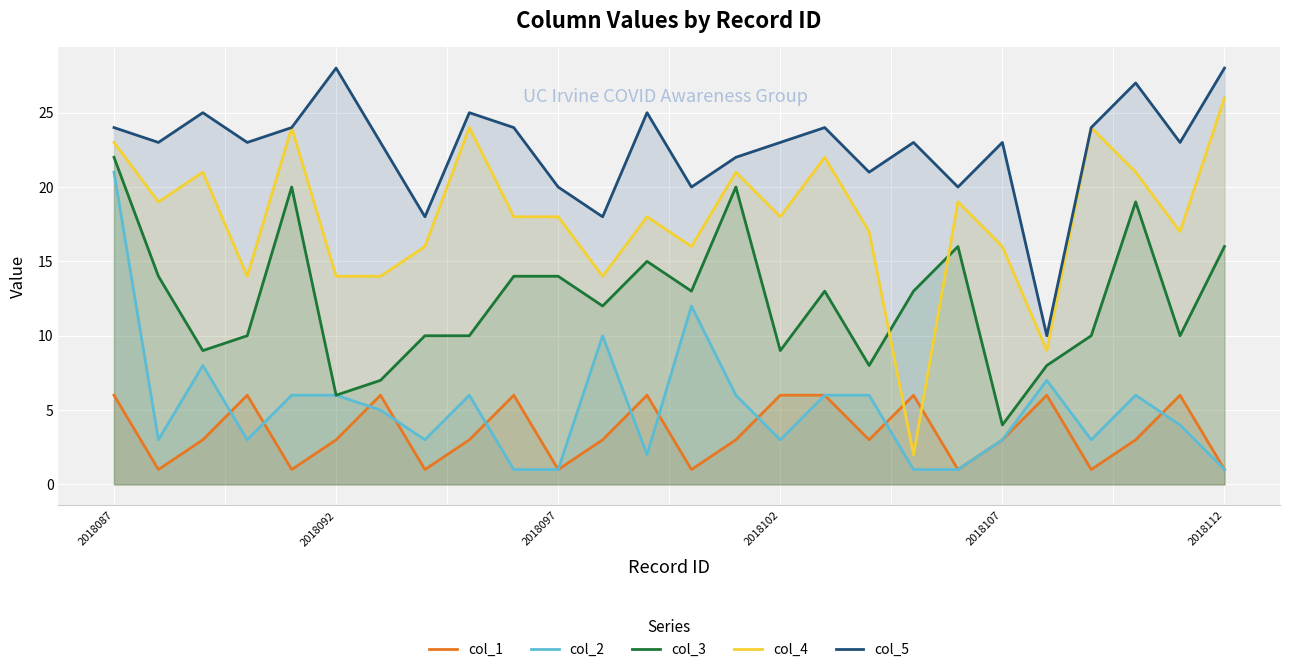

Is it true that col_2 equals 21 at 2018087?

True